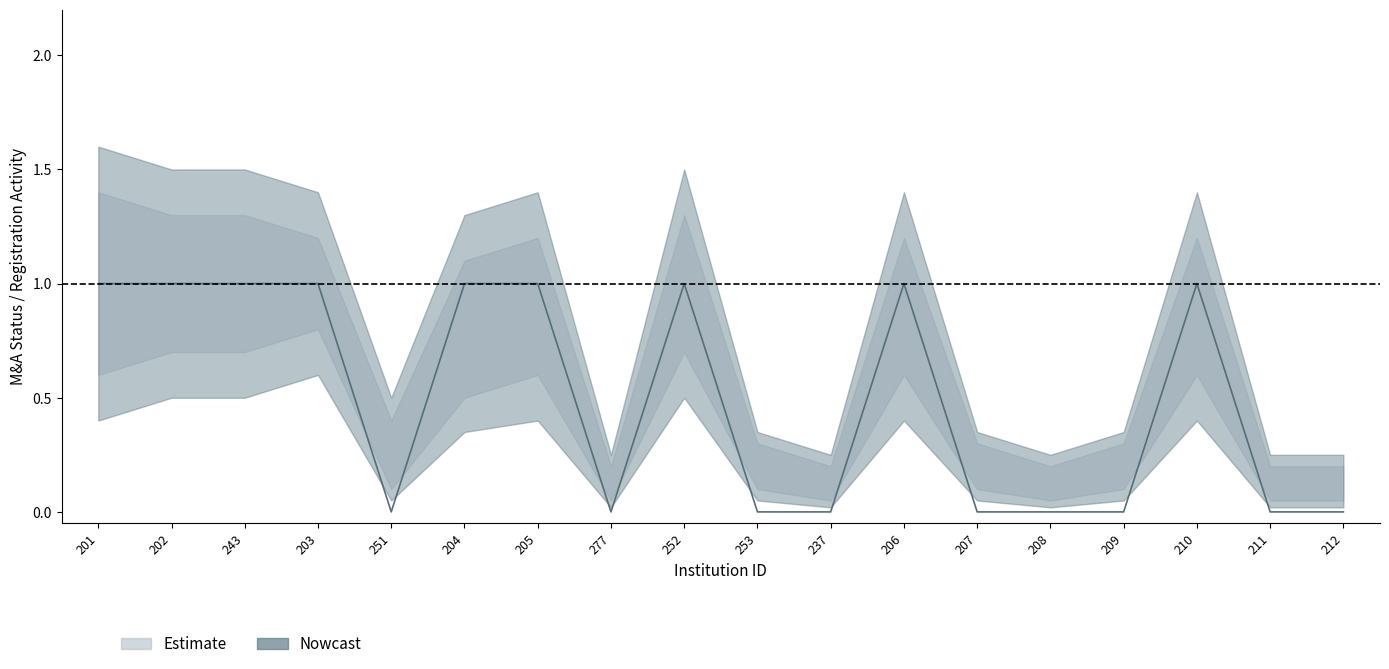

What is the sum of the Incorporation_upper values at 253 and 211?

0.5